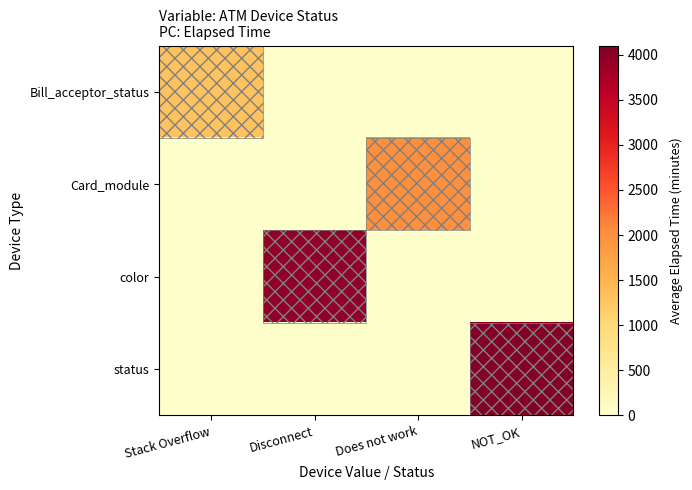

Rank the series at NOT_OK from highest to lowest value.

status, Bill_acceptor_status, Card_module, color